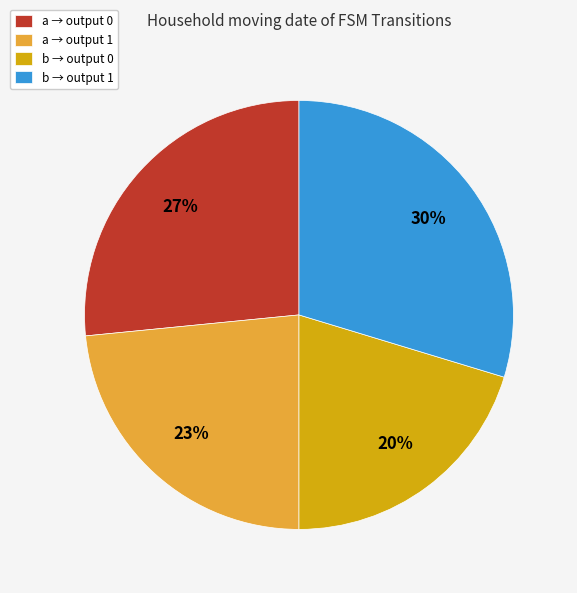

Which category has the smallest portion of the pie?

b → output 0